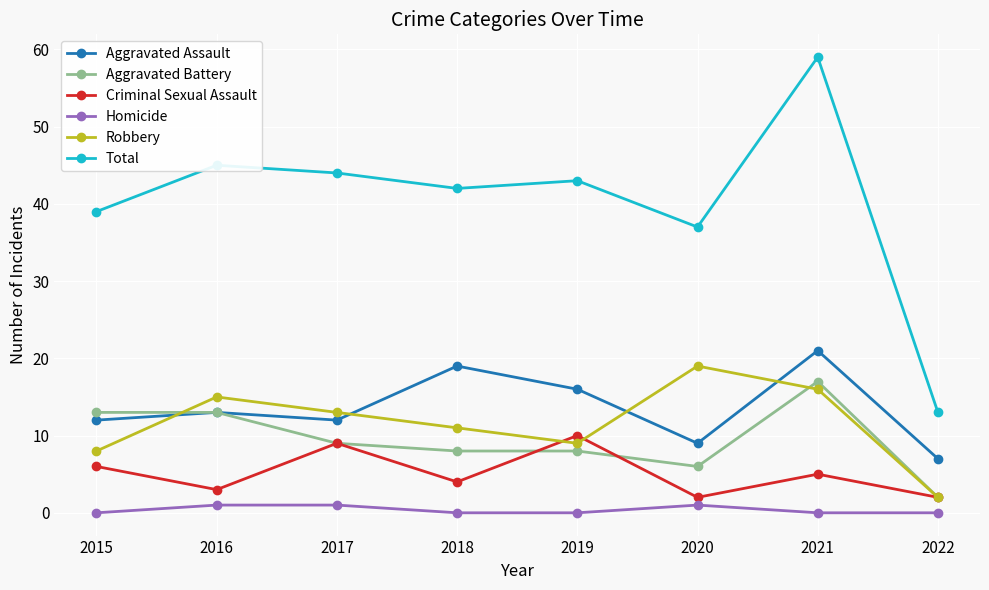

Which series has the largest total across all categories?

Total